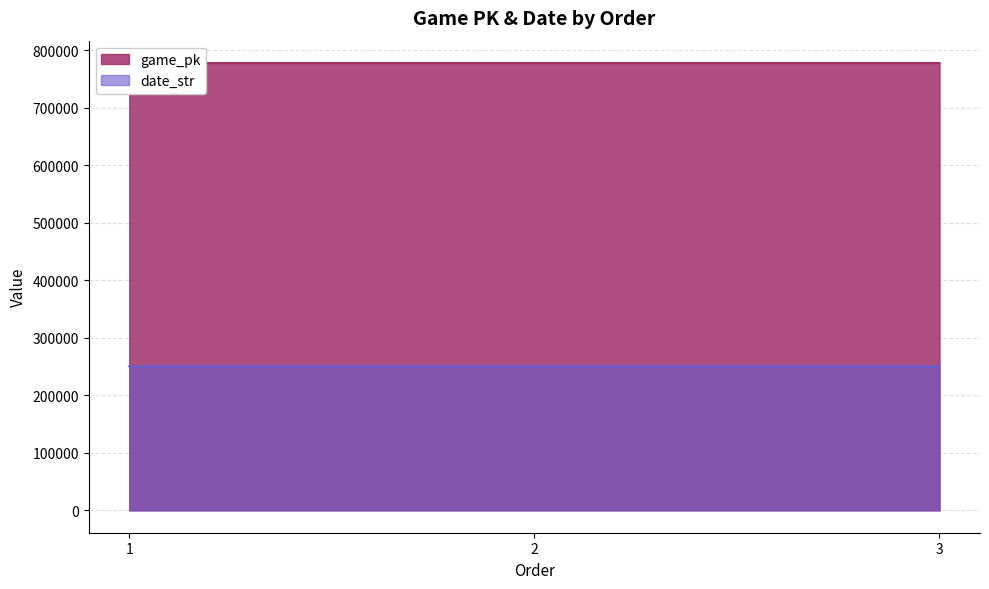

List the labels in order of date_str value, smallest first.

3, 2, 1